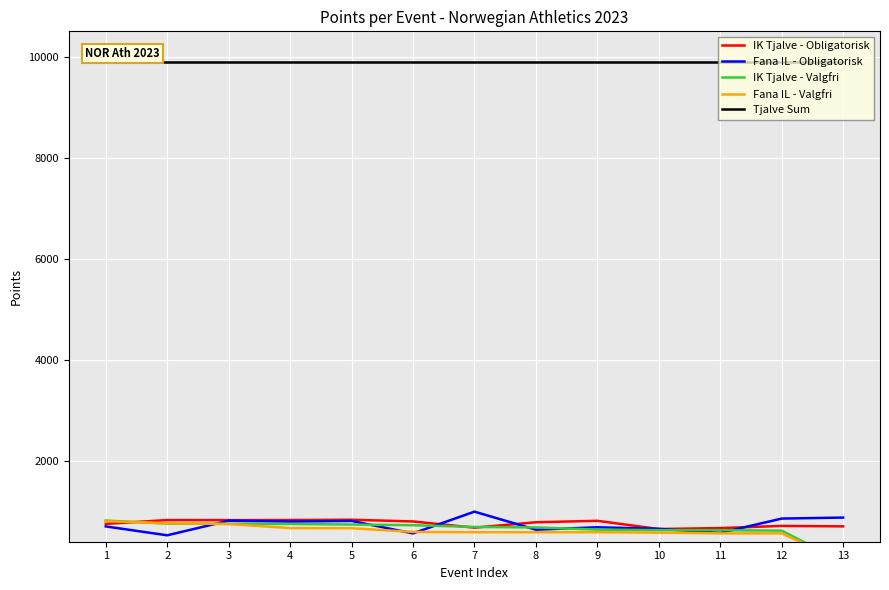

Count the number of categories in the chart.

13